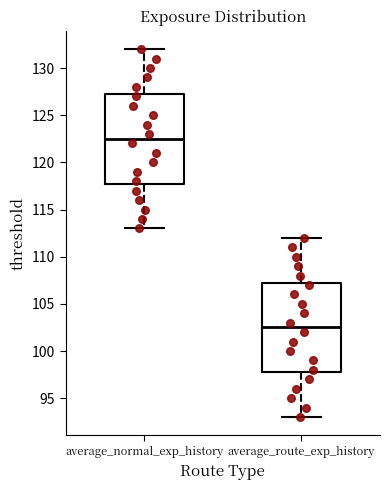

Which box's median line is the highest?

average_normal_exp_history